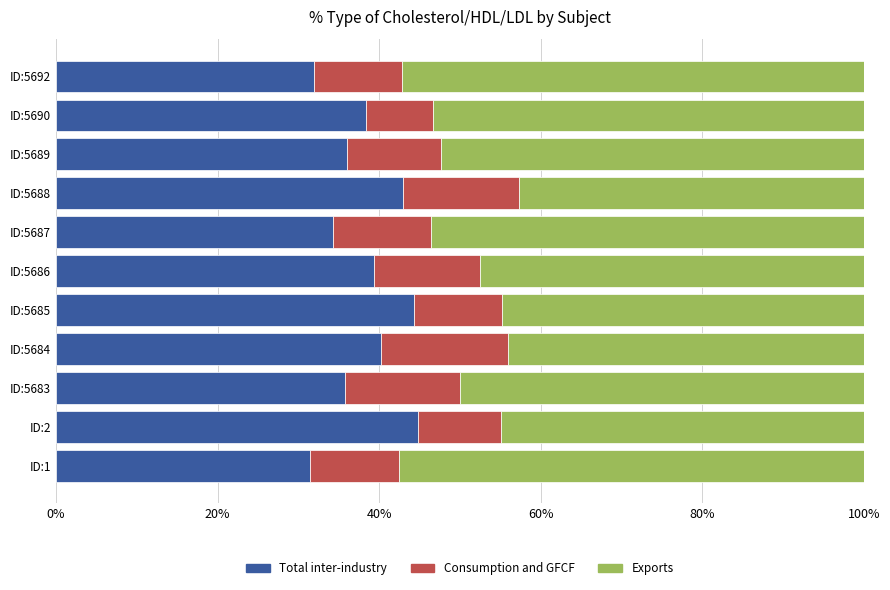

True or false: Total inter-industry has a value of 61.5 at ID:5690.

False